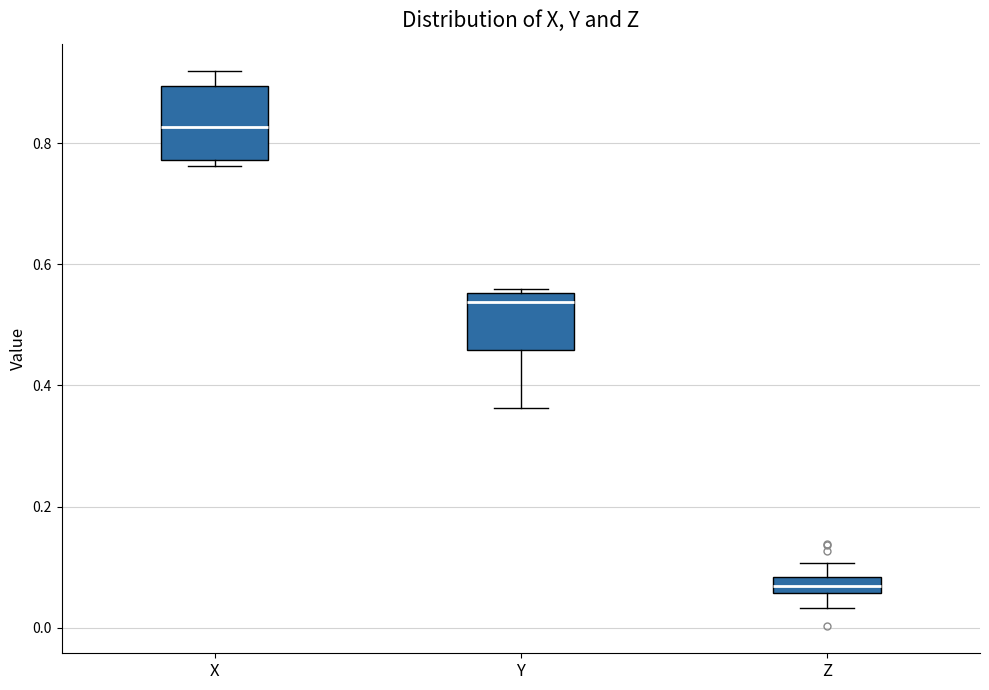

Which box has the lowest median line?

Z